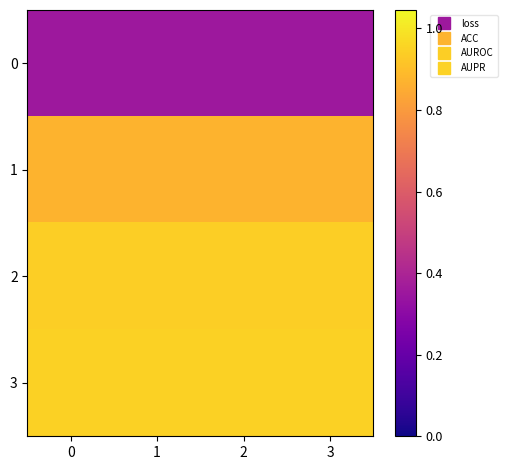

List the series in order of their peak value, lowest first.

0, 1, 2, 3